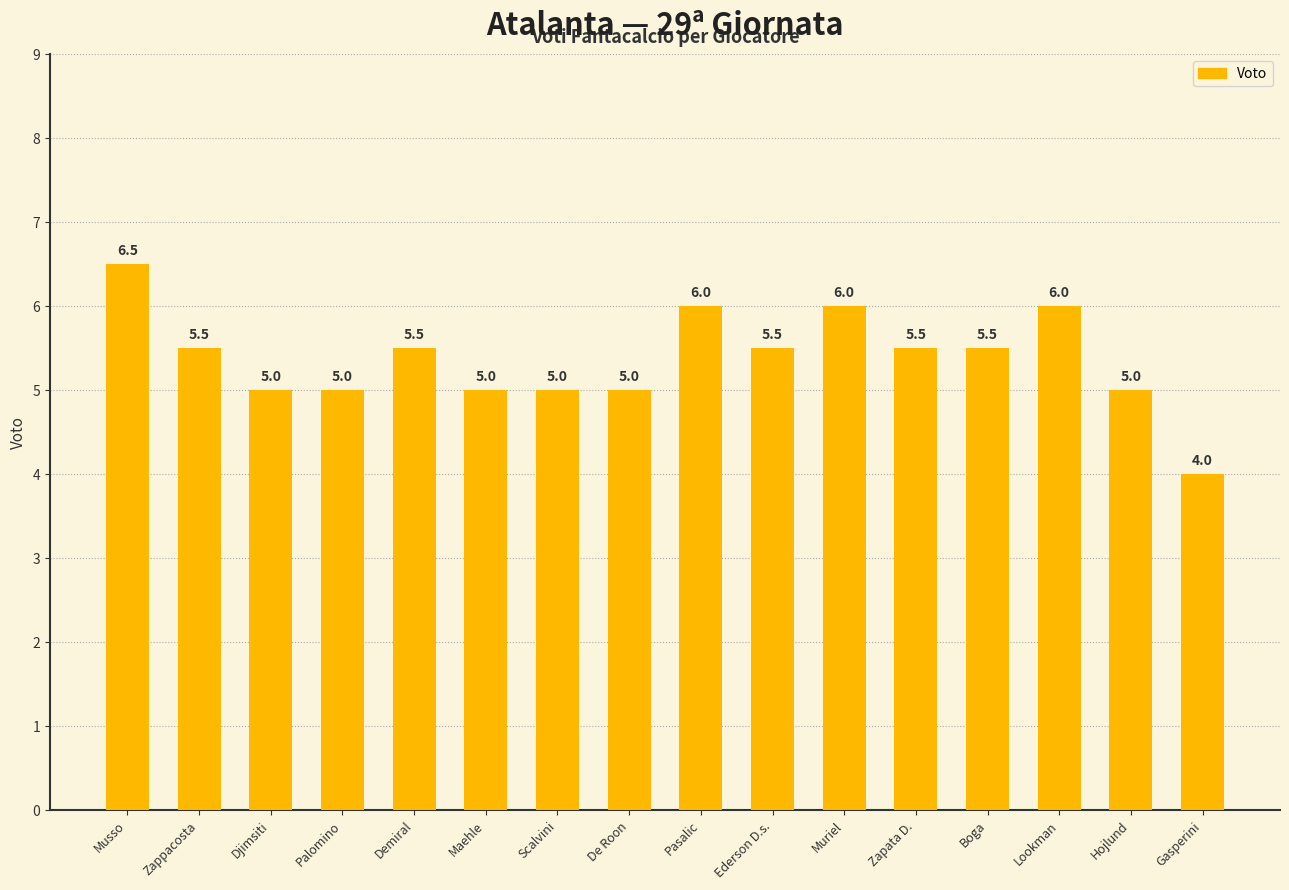

Count the values in the range 5 to 6.

14